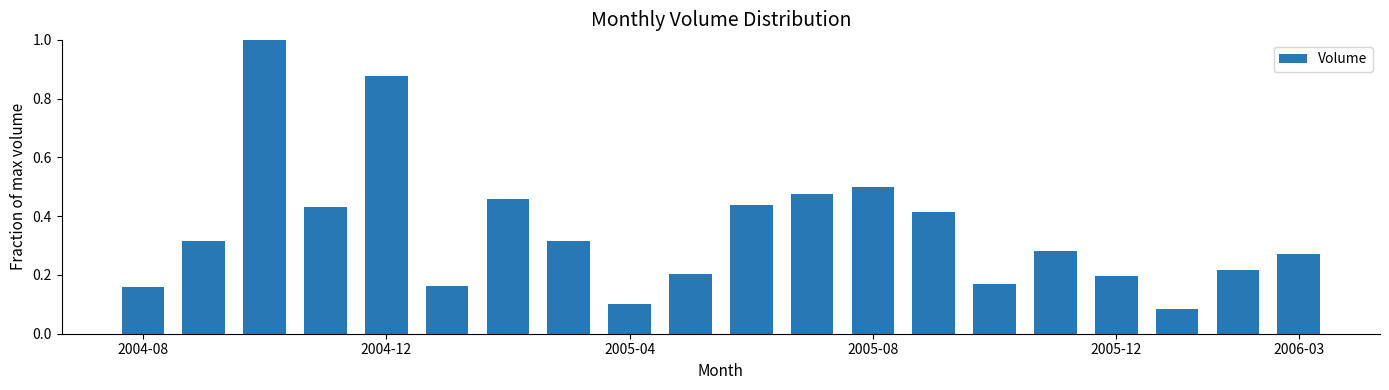

Are the bars grouped side by side (vs. stacked)?

No